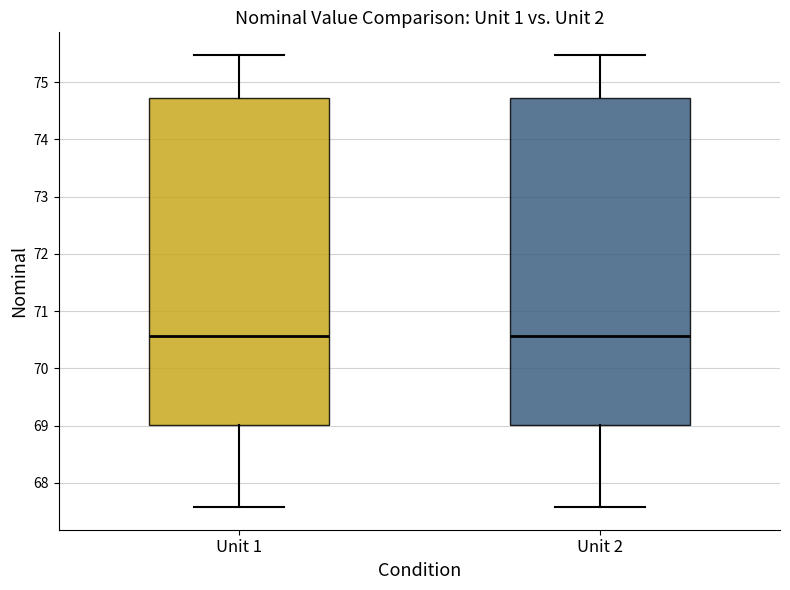

Reading left to right, transcribe this box plot: for each box, give where its median line is, the range the box spans, and where its two whiskers end, as read against the y-axis. The values are not printed on the chart, so give them approximately, as read against the axis.

Unit 1: median 70.6, box 69.0 to 74.7, whiskers 67.6 to 75.5
Unit 2: median 70.6, box 69.0 to 74.7, whiskers 67.6 to 75.5